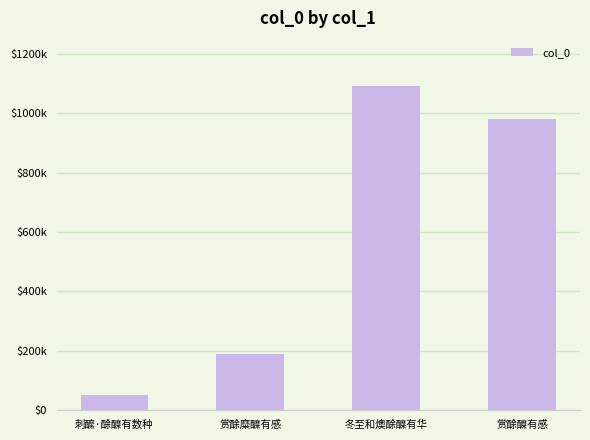

Are the bars horizontal?

No